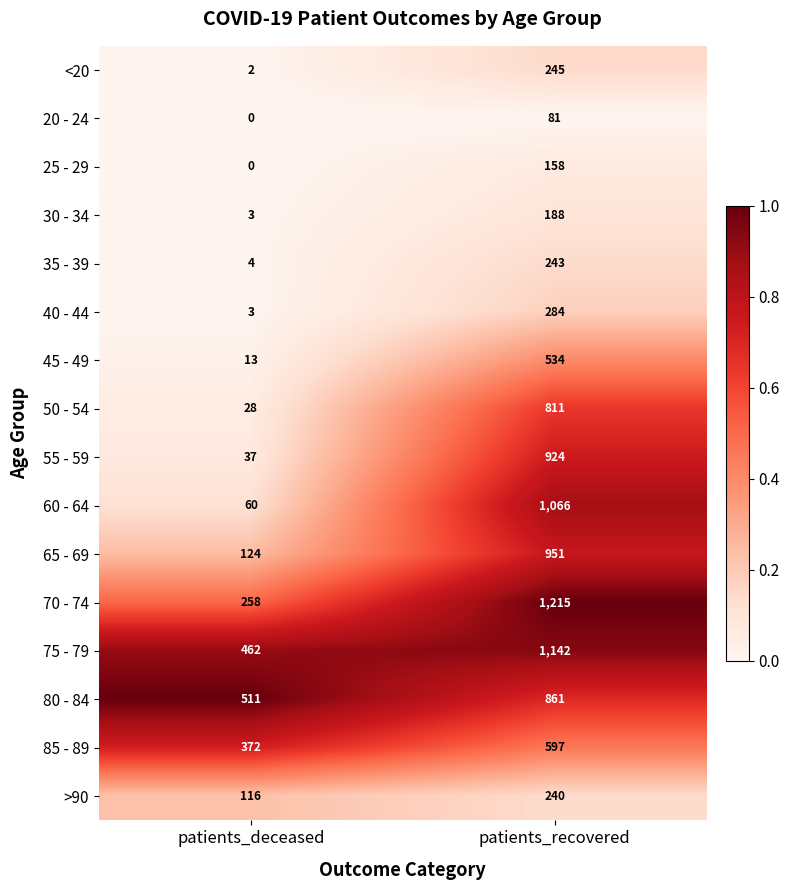

Rank the series by their maximum value, from highest to lowest.

70 - 74, 75 - 79, 60 - 64, 65 - 69, 55 - 59, 80 - 84, 50 - 54, 85 - 89, 45 - 49, 40 - 44, <20, 35 - 39, >90, 30 - 34, 25 - 29, 20 - 24